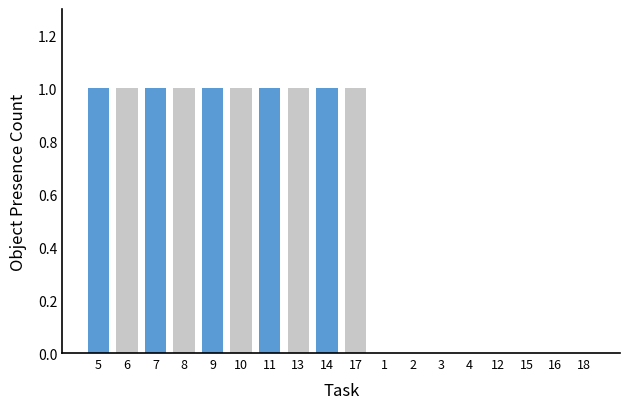

Which has a higher value, 10 or 4?

10